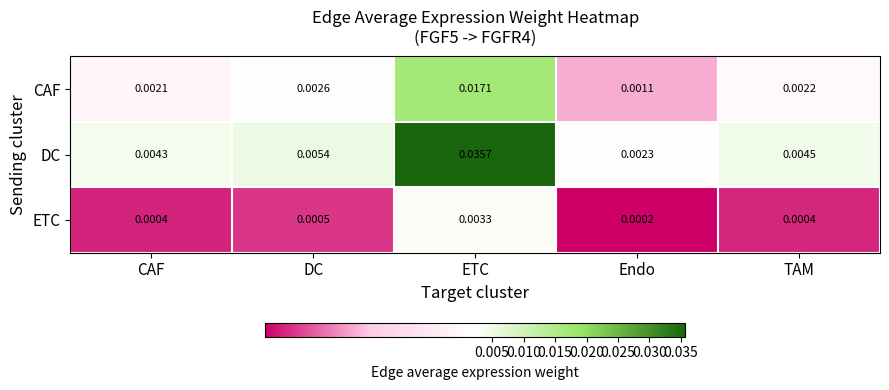

Count the number of data series in this chart.

3